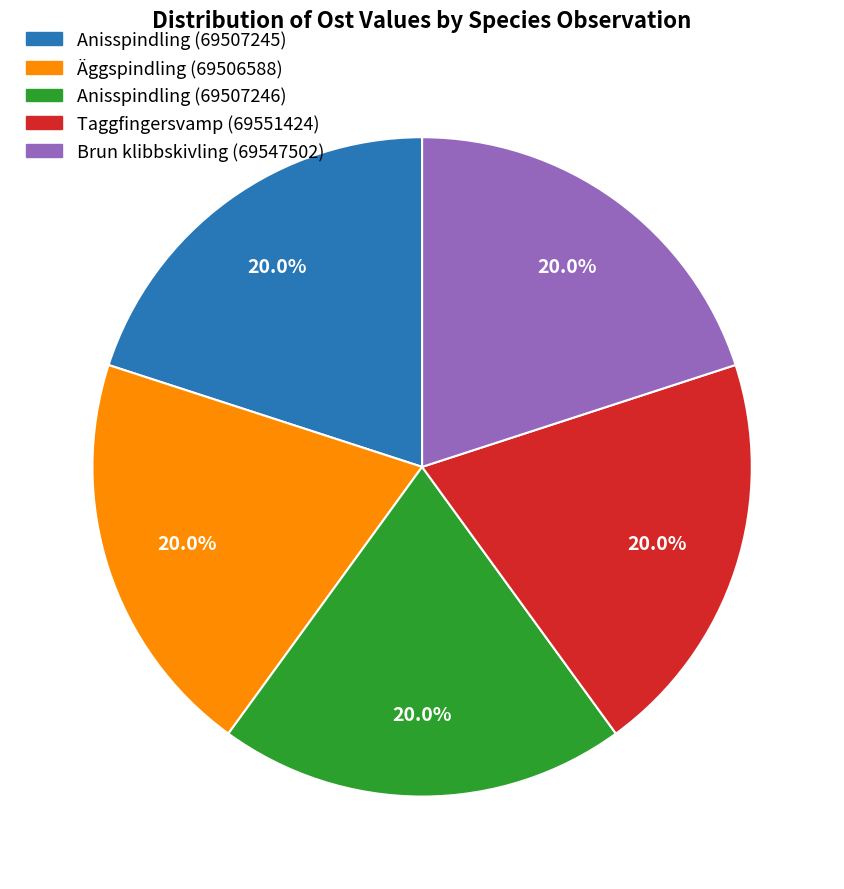

What is the ratio of the value at Äggspindling (69506588) to the value at Anisspindling (69507246)?

1.0